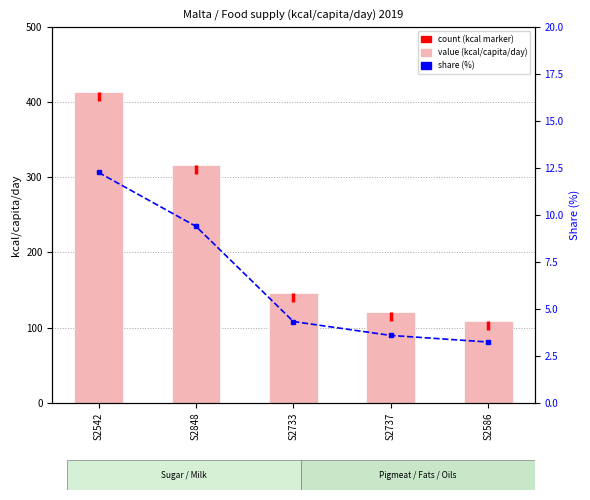

Is it true that share equals 4.3 at S2733?

True